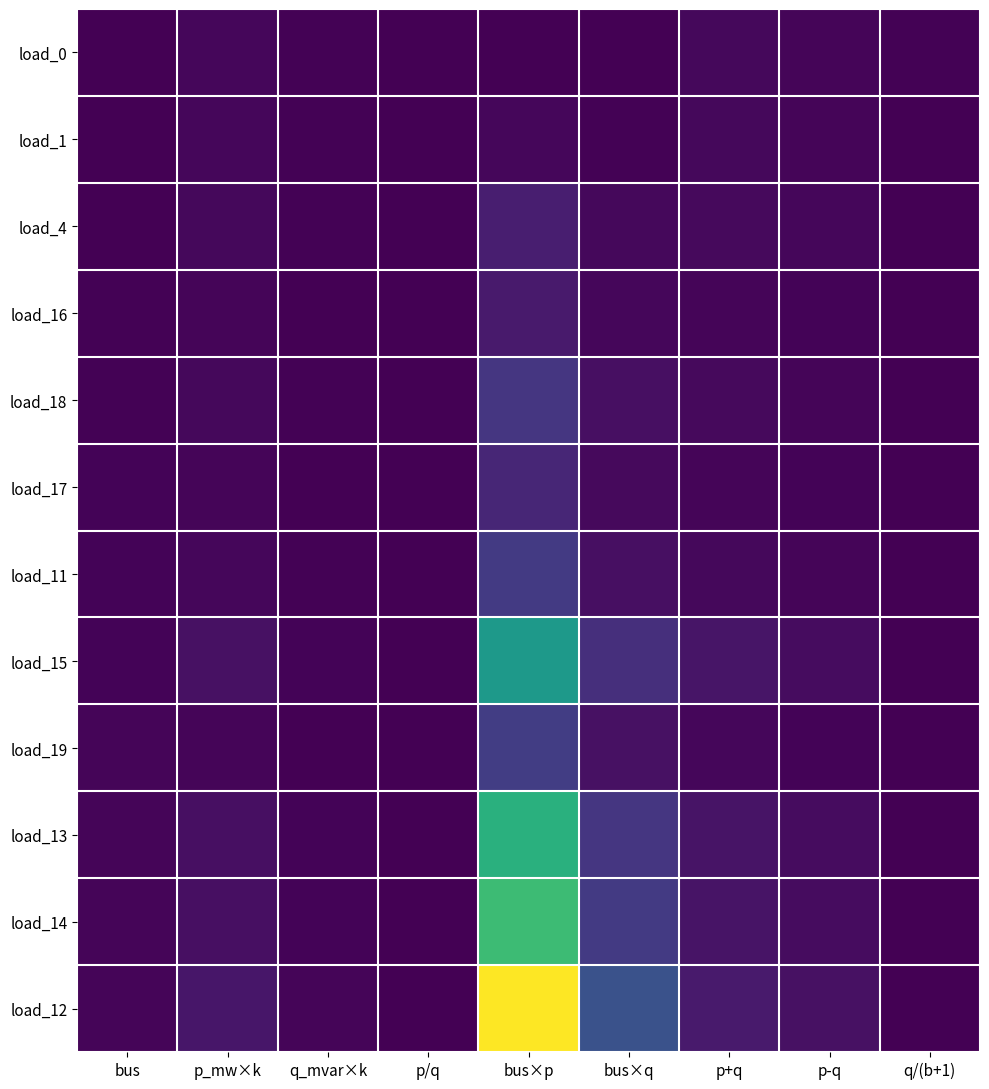

List the series in order of their peak value, lowest first.

load_1, load_0, load_16, load_4, load_17, load_18, load_11, load_19, load_15, load_13, load_14, load_12